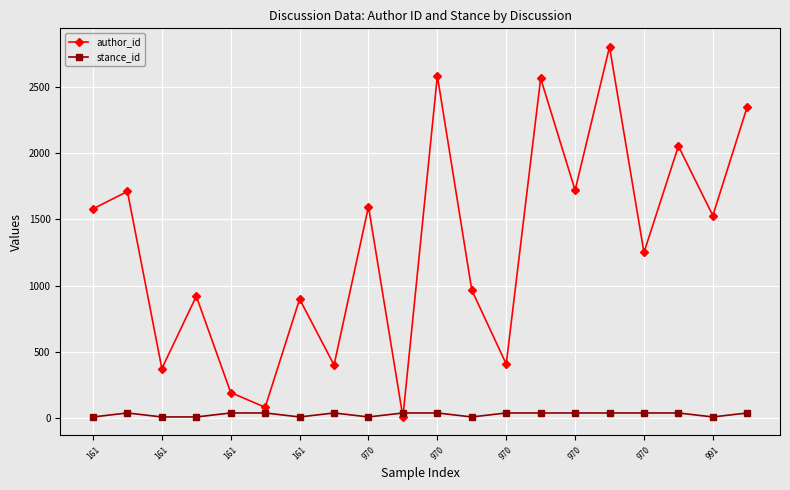

At how many categories does at least one series exceed 1195?

11